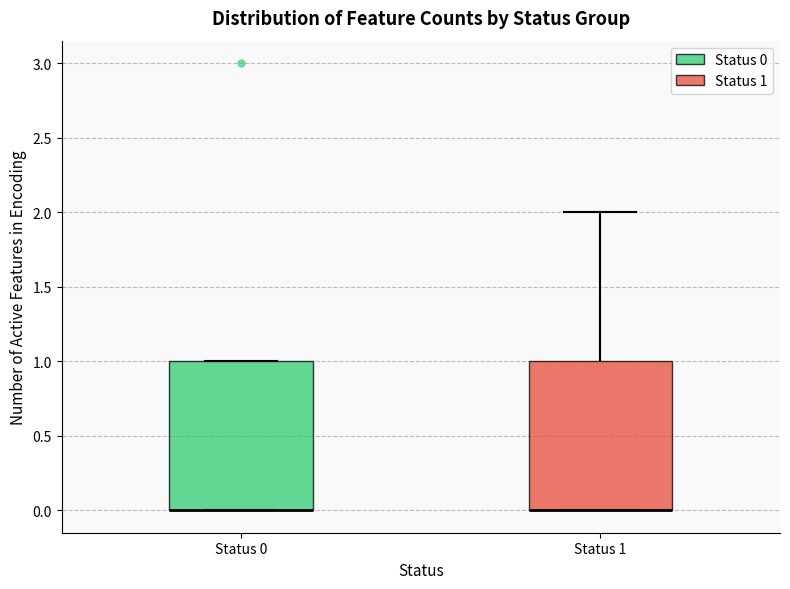

Reading left to right, read every box against the y-axis: the position of its median line, the range the box covers, and the ends of its whiskers. The values are not printed on the chart, so give them approximately, as read against the axis.

Status 0: median 0 (drawn on the box's lower edge), box 0 to 1, whiskers 0 to 1
Status 1: median 0 (drawn on the box's lower edge), box 0 to 1, whiskers 0 to 2